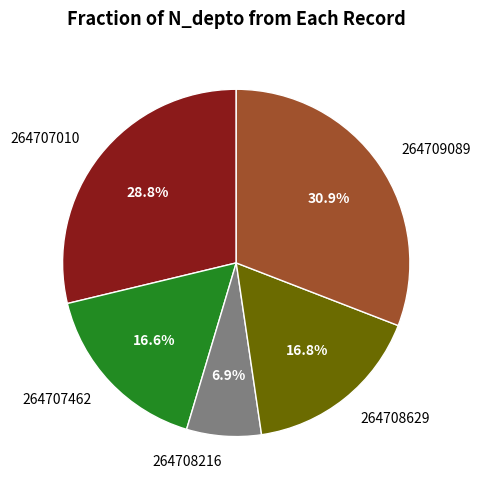

Count the number of slices in the pie.

5